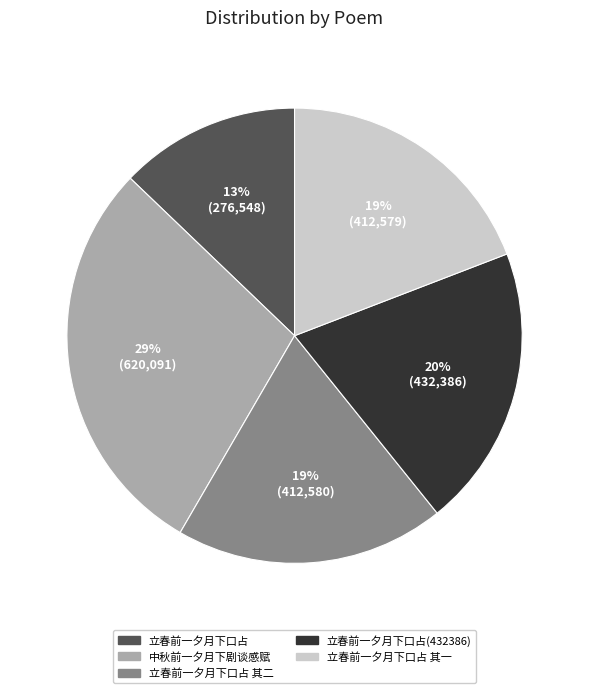

Does any single category account for the majority?

No